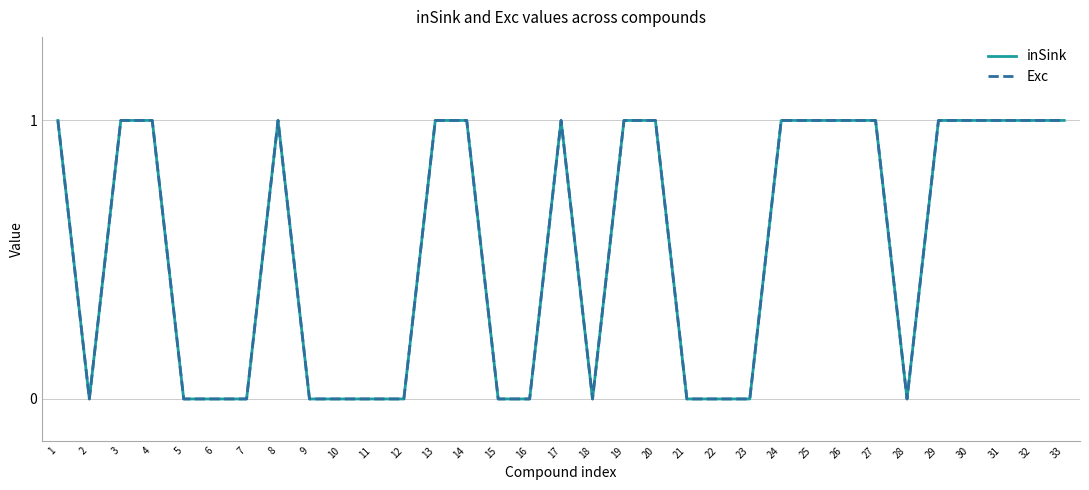

Between 2 and 32, which series saw the biggest shift?

inSink